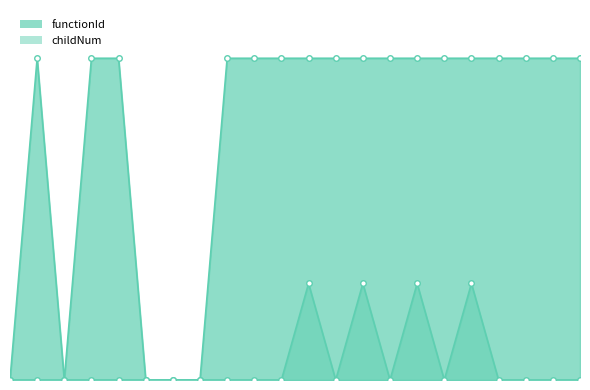

Where is childNum nearest to the value 1?

5098734